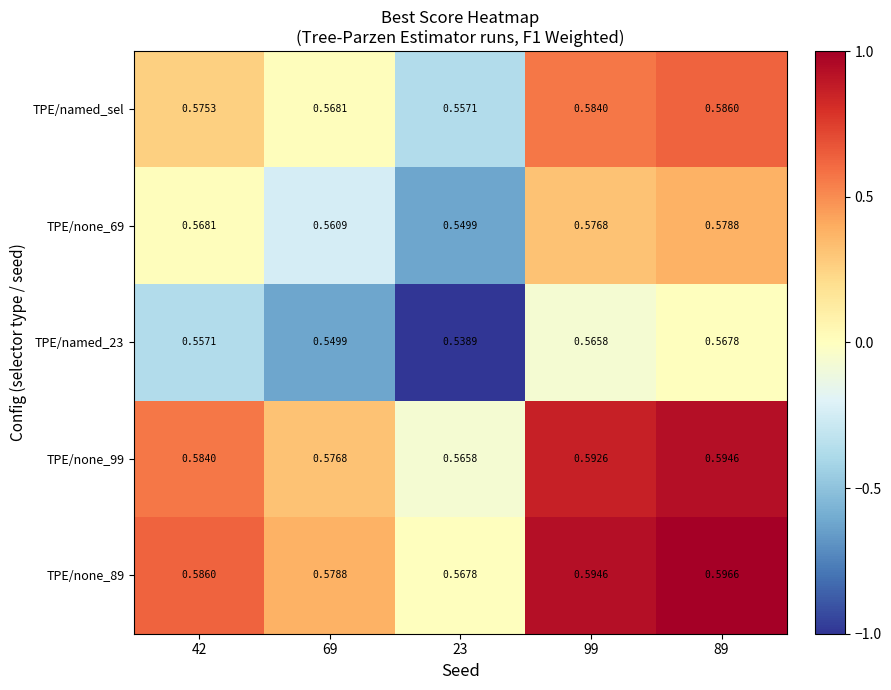

At which category is the sum across all series the highest?

89